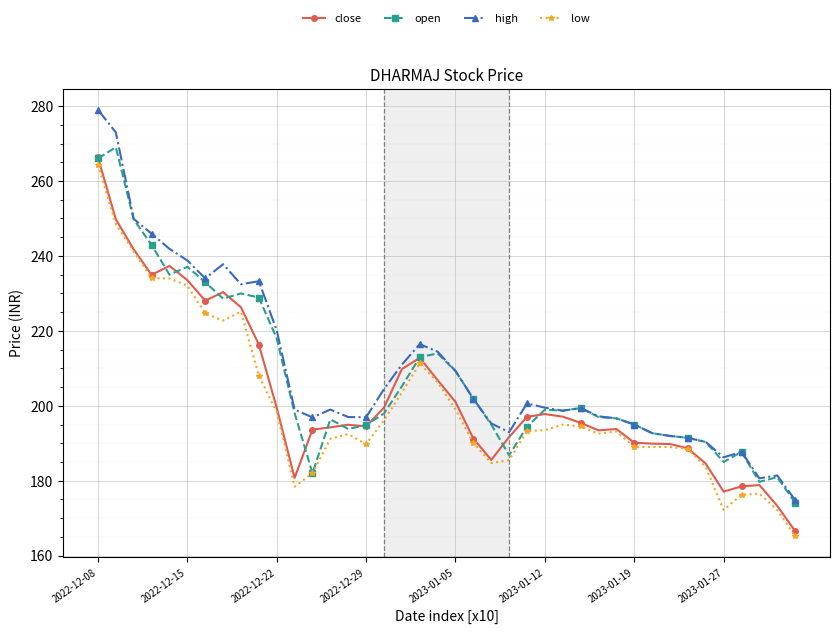

Which series has the widest spread of values?

high